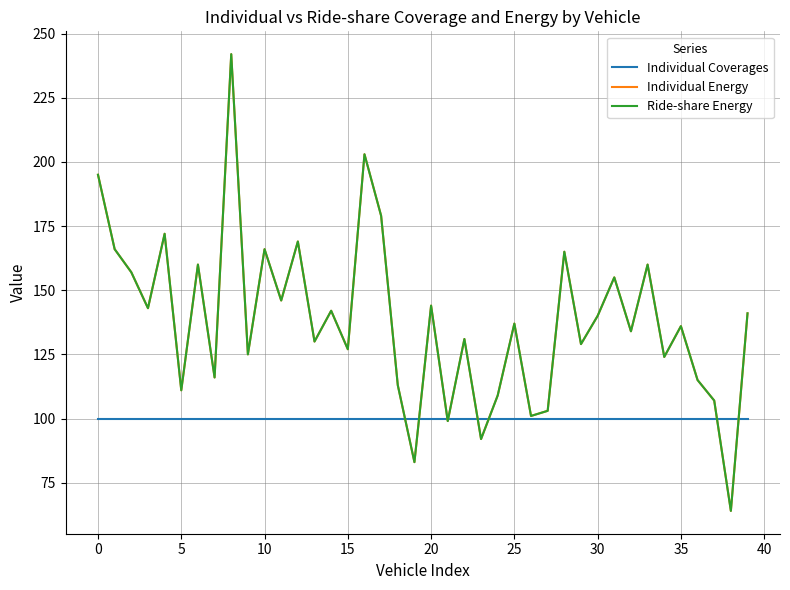

What is the label of the 3rd point from the right?

37